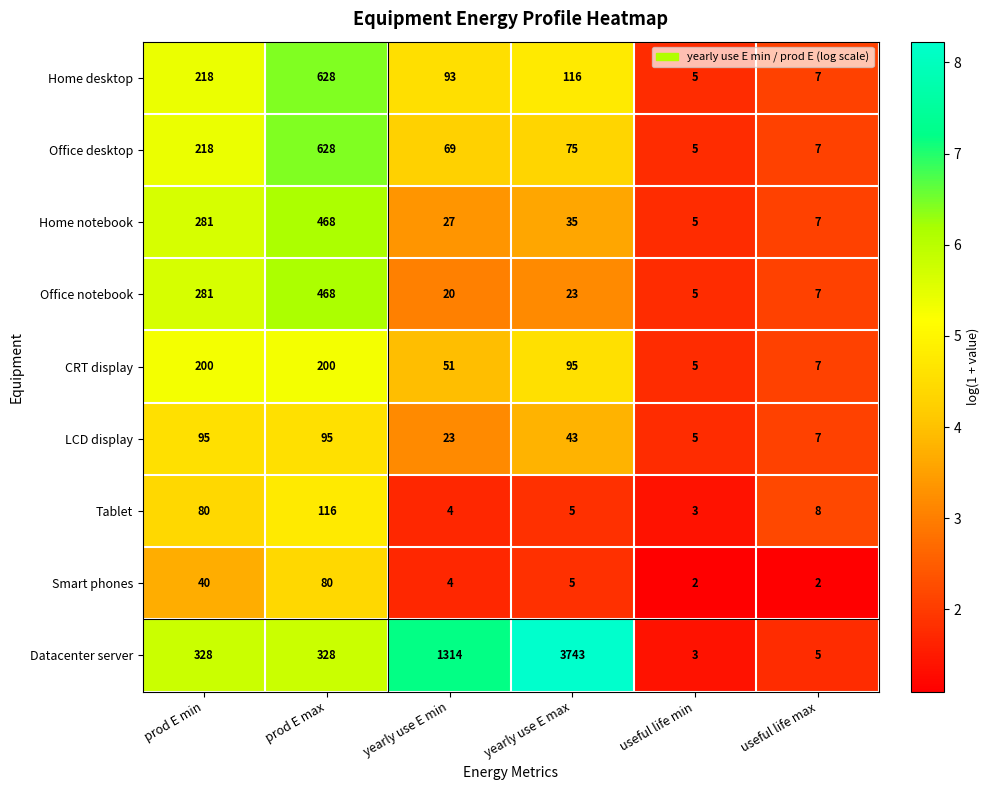

What is the difference between the Tablet values at prod E max and yearly use E min?

112